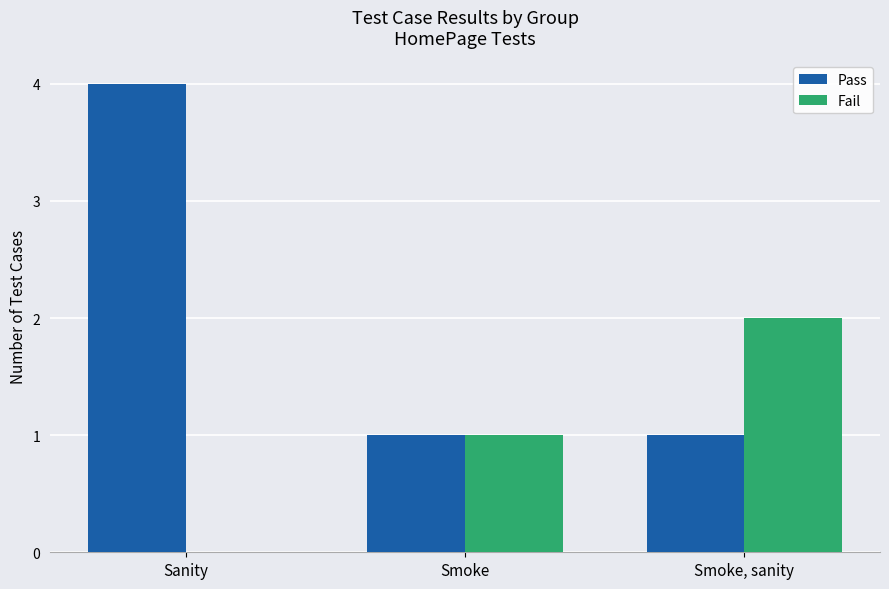

What is the maximum value for Pass?

4